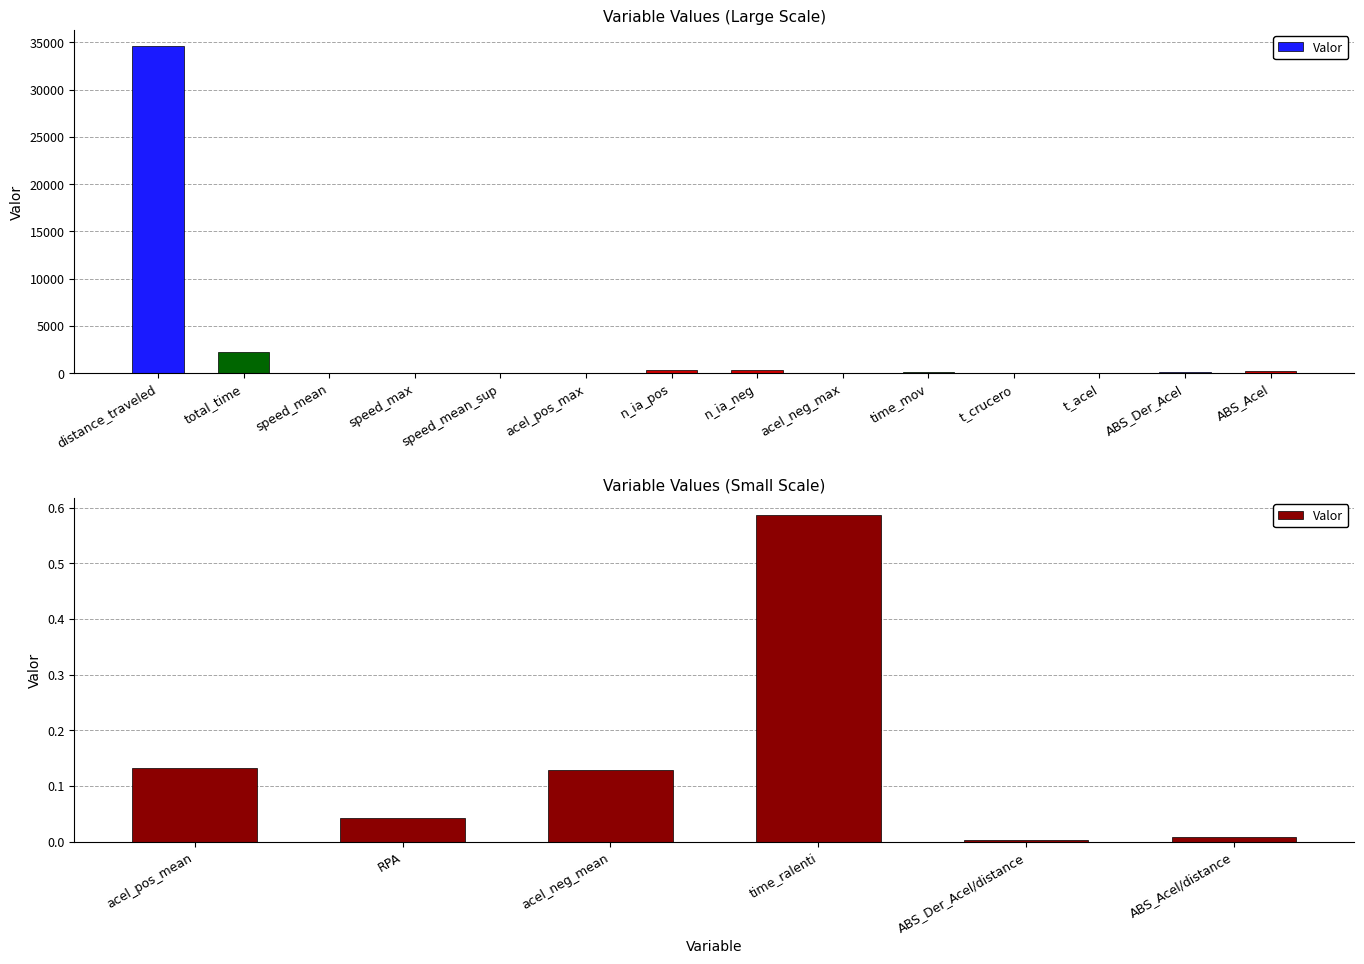

At which label does the data first exceed 61?

distance_traveled